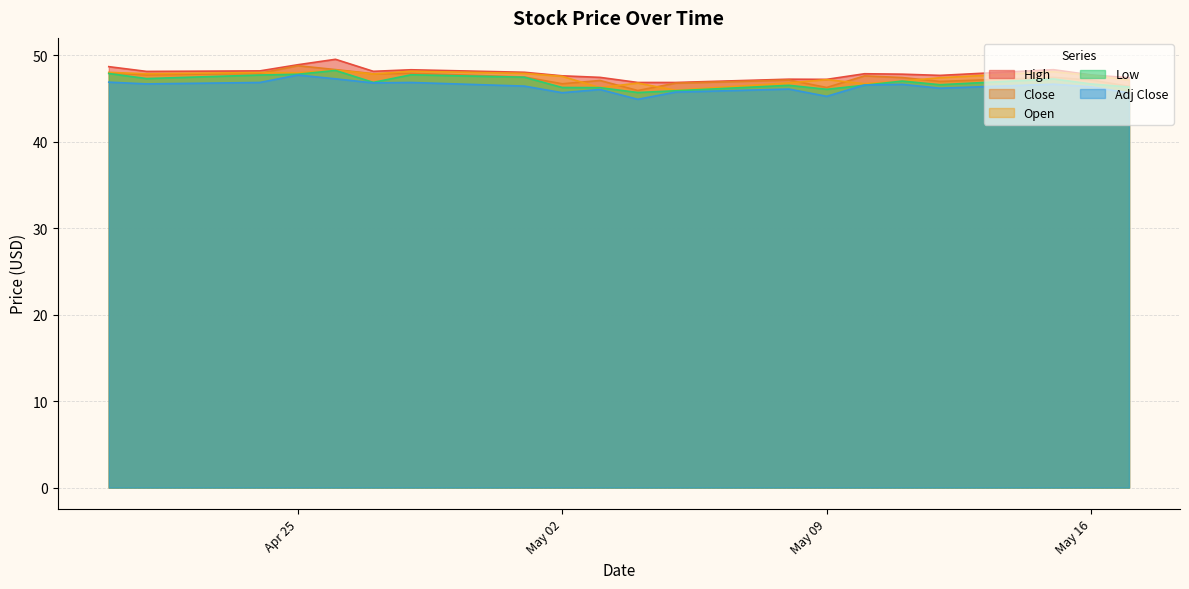

What is the smallest value displayed?

44.9